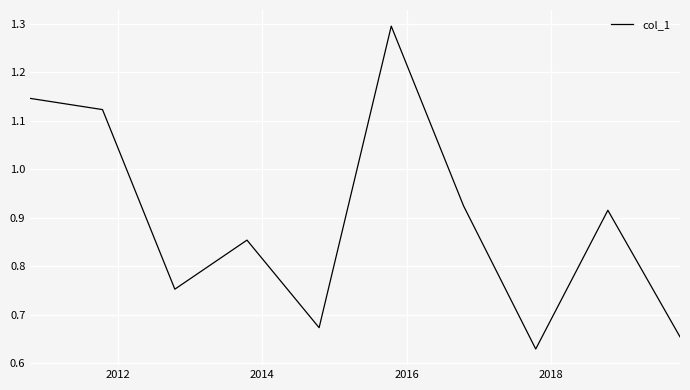

What is the maximum value shown in the chart?

1.3